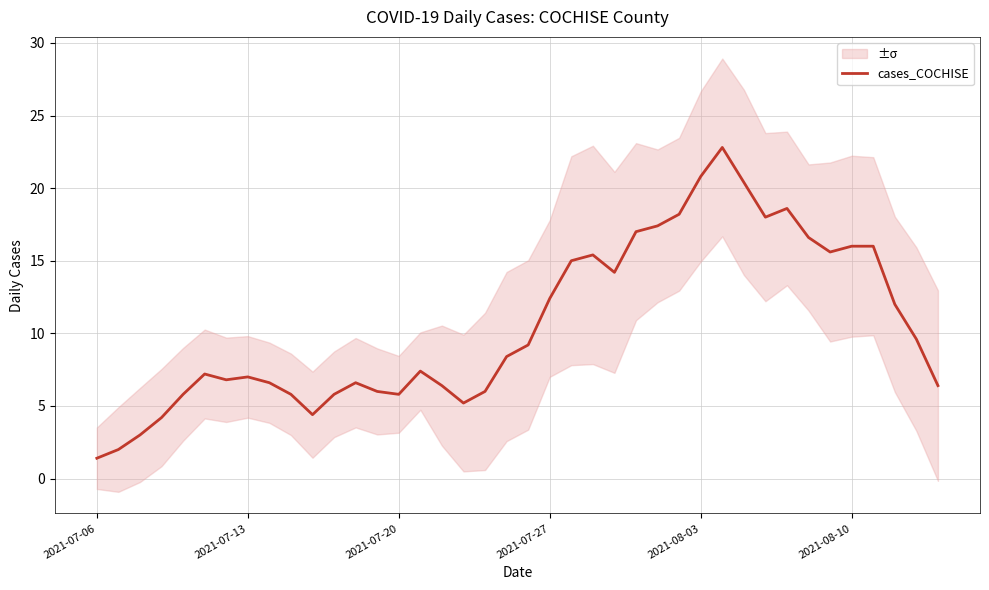

Is it true that cases_COCHISE equals 16.0 at 2021-08-10?

True